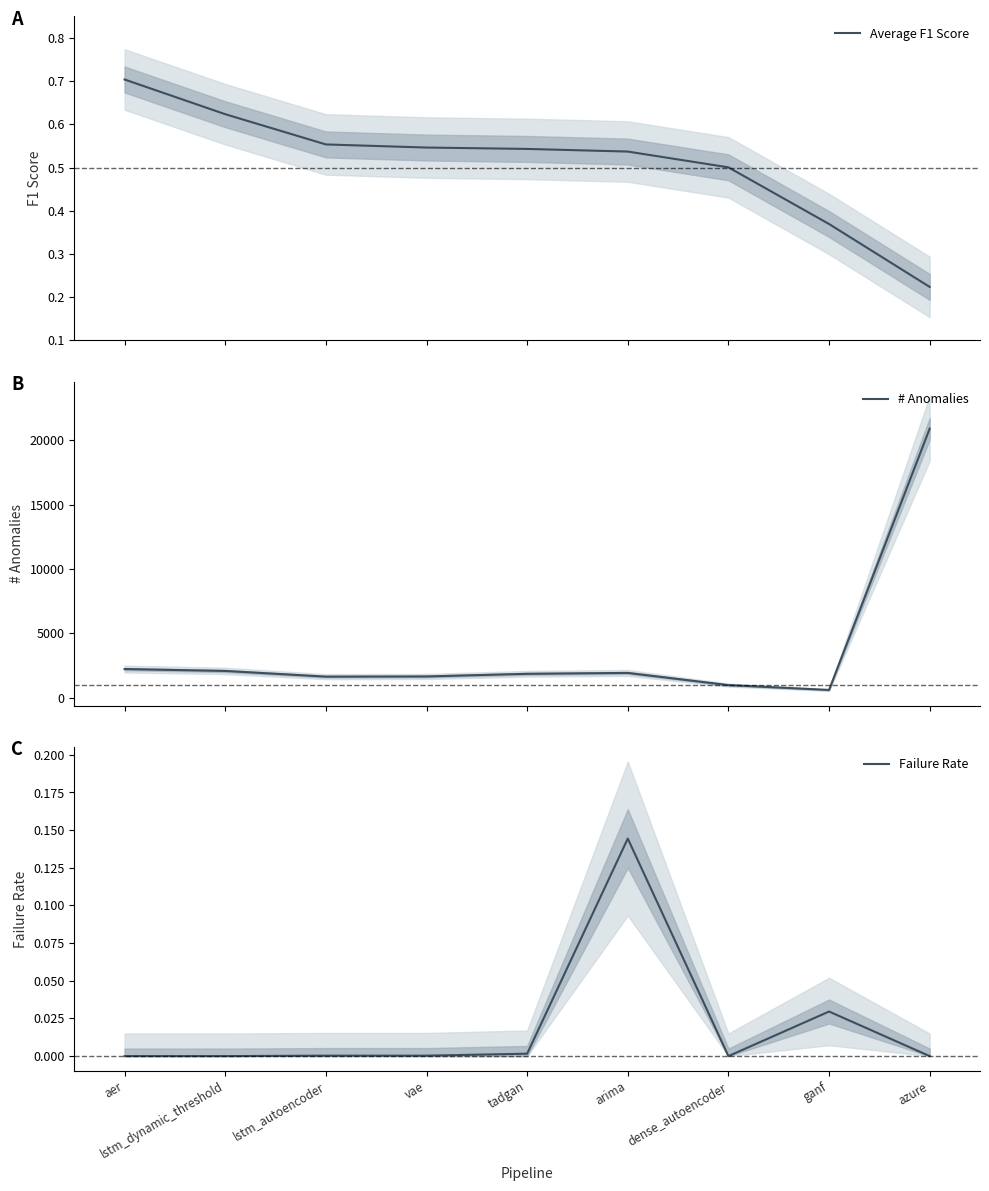

How many data points in # Anomalies are less than 1861?

4